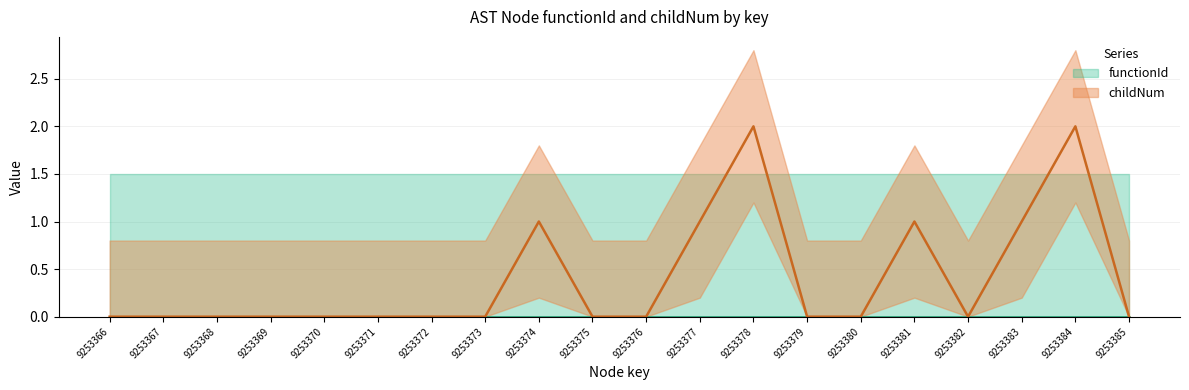

Where is the first local minimum?

9253382